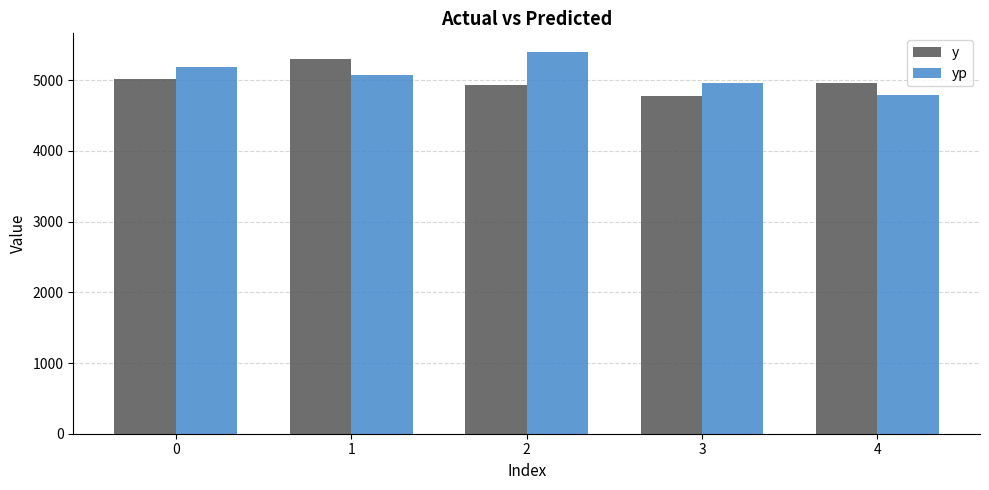

Reading right to left, extract all data points from this chart.

y: 4=4963.0	3=4781.0	2=4934.0	1=5305.0	0=5015.0
yp: 4=4793.4	3=4958.9	2=5392.9	1=5074.3	0=5181.3